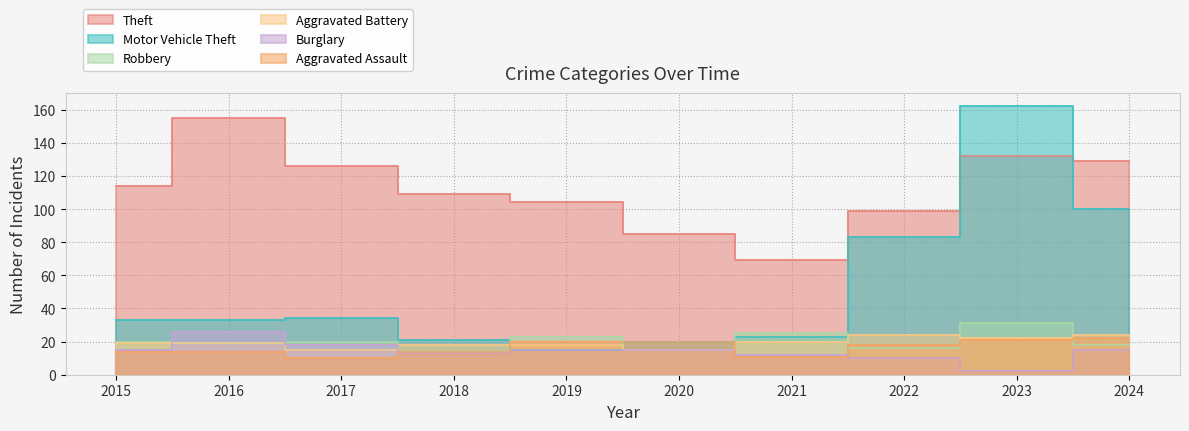

Is it true that Aggravated Battery equals 8 at 2020?

False